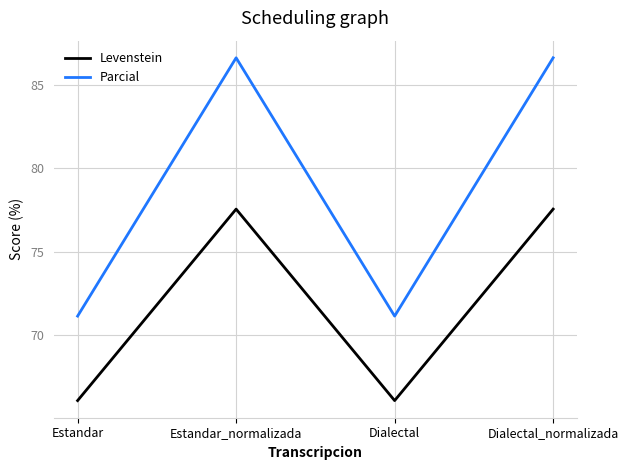

How many values in the Parcial series are below 86?

2